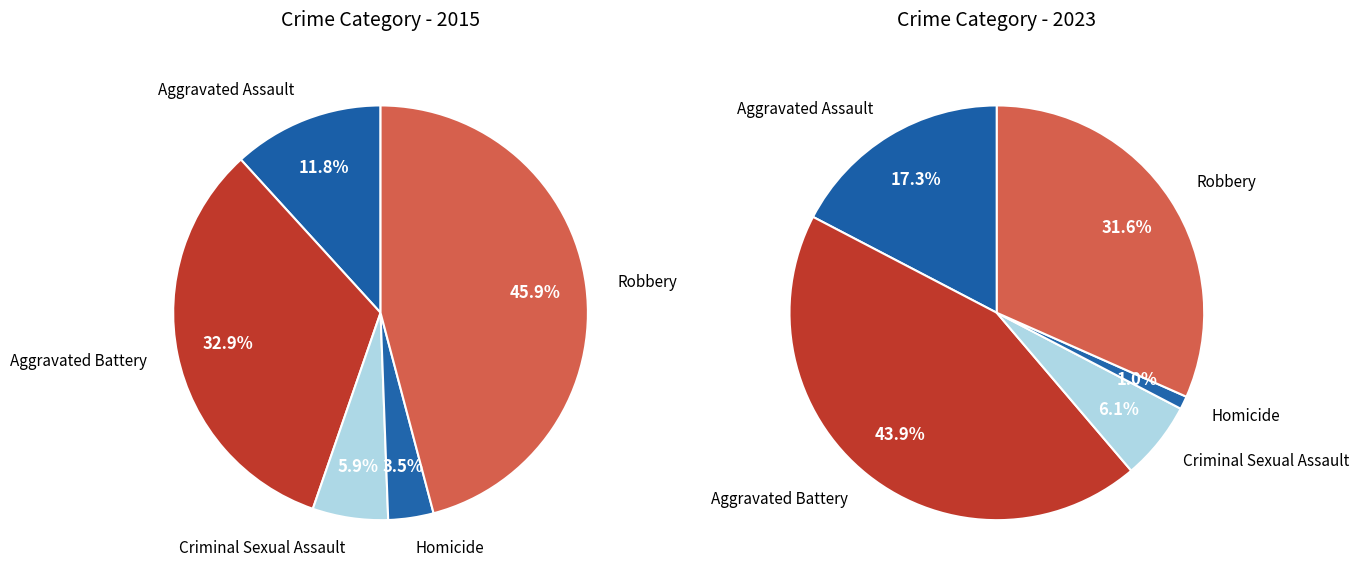

Is the sum of 3 and 4 greater than half?

No